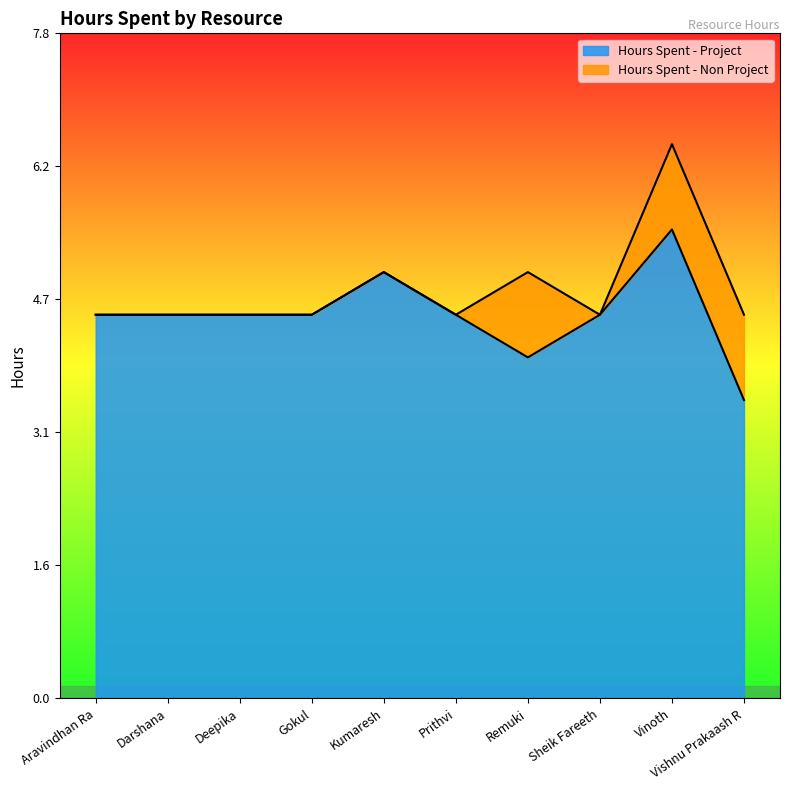

Approximately how many times larger is the value at Darshana compared to Prithvi?

1.0